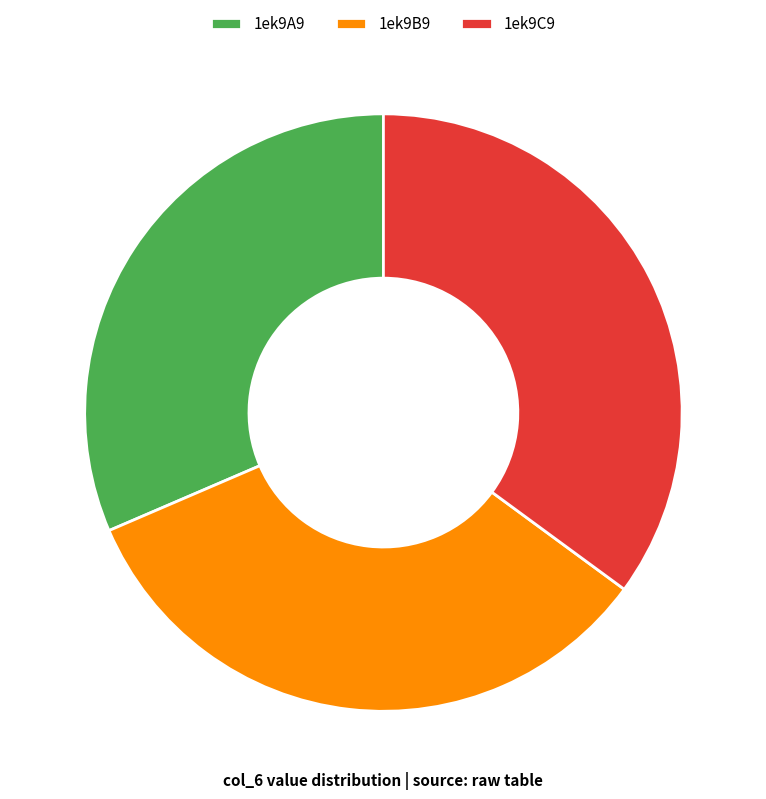

How many segments does this pie chart have?

3